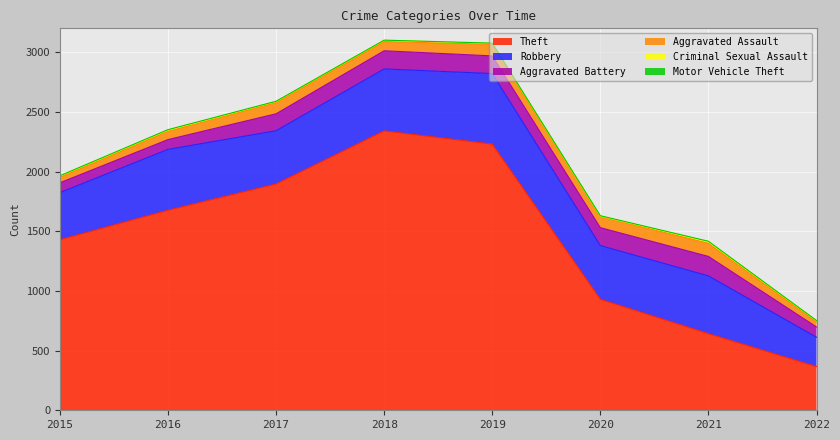

Which series has the widest spread of values?

Theft